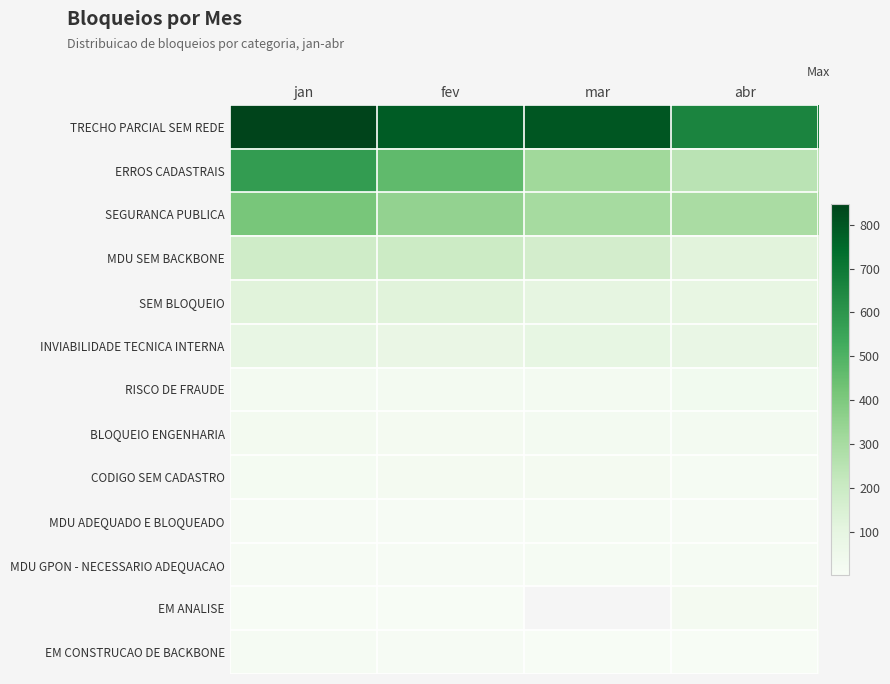

Which category has the lowest value in the EM ANALISE series?

jan